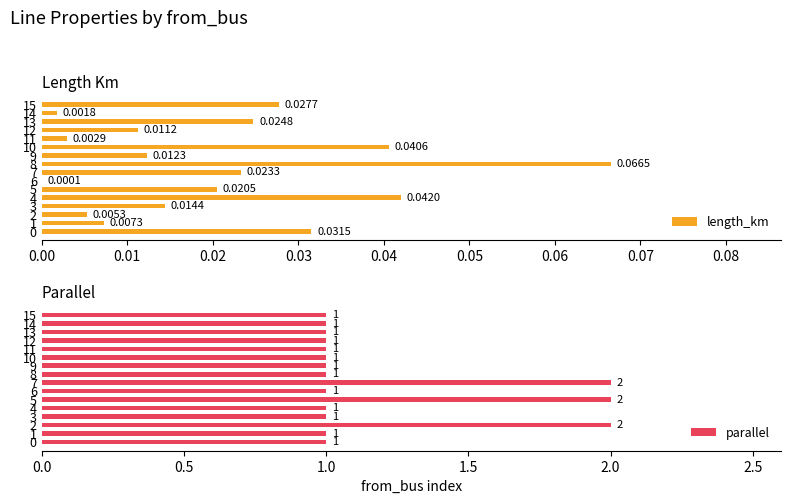

What position from the left is 14?

15